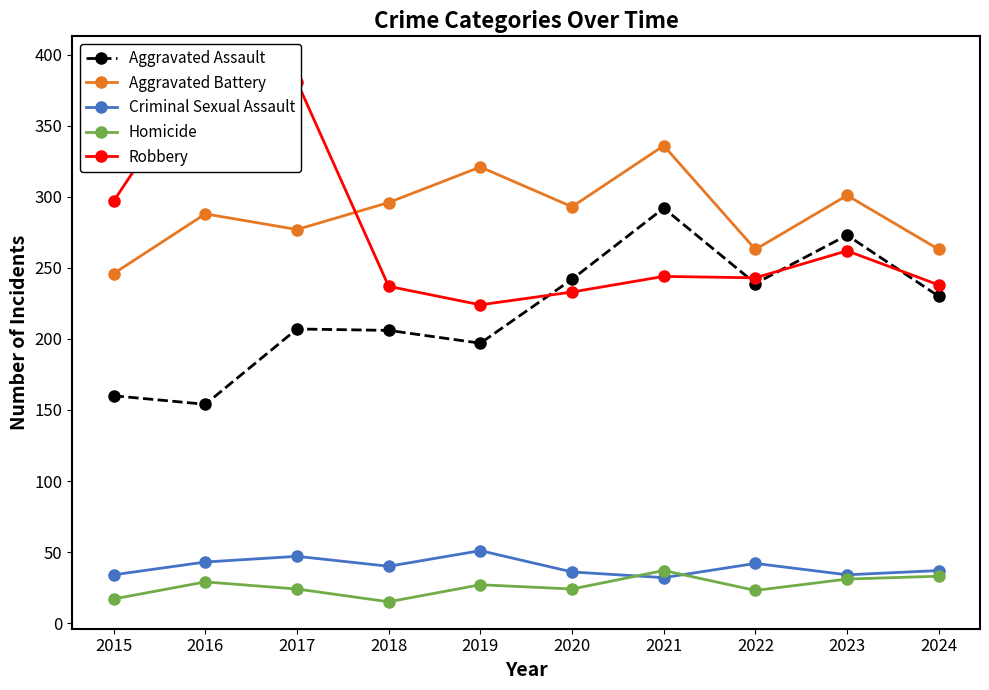

What is the value of the Criminal Sexual Assault point at the 3rd from the left?

47